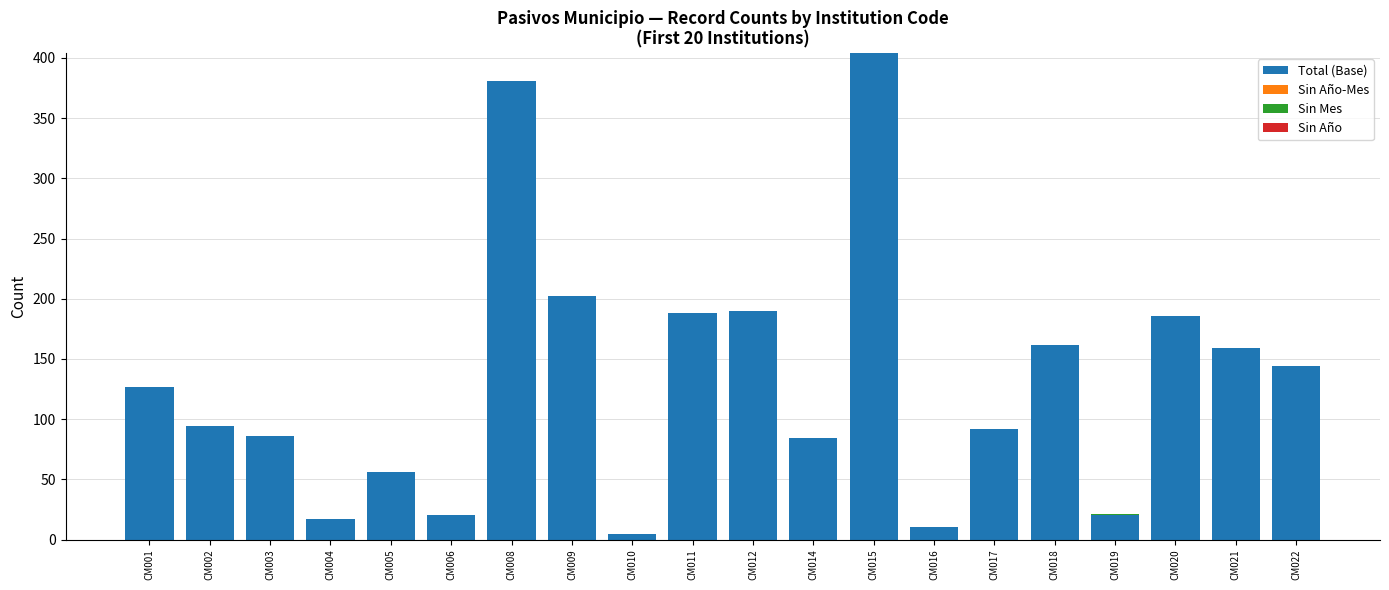

At which label does Total (Base) reach its peak?

CM015